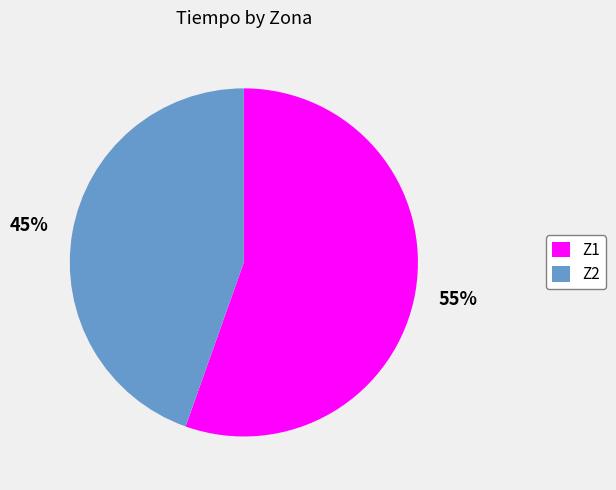

True or false: Z1 accounts for 61% of the total.

False